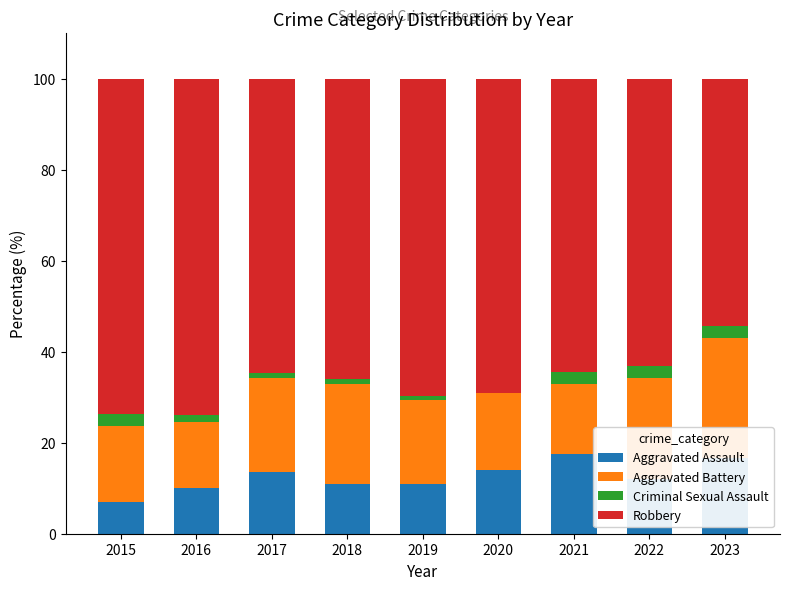

What is the highest value of the Aggravated Assault series?

17.6